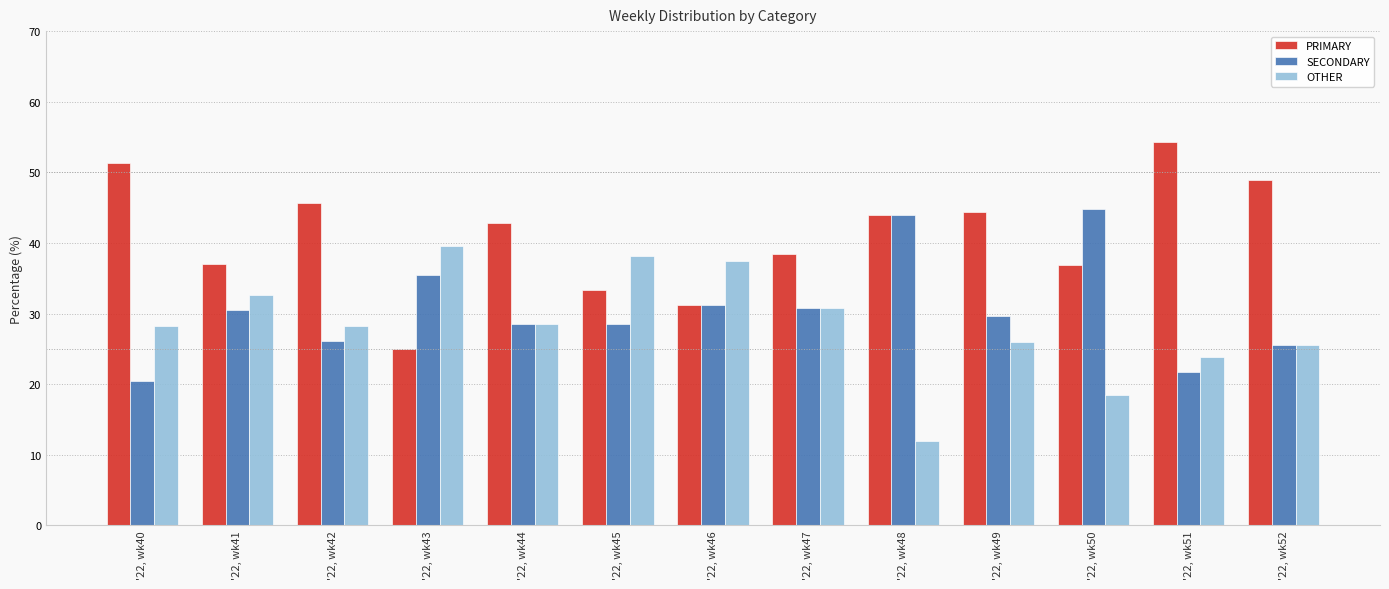

Which category has the lowest value in the SECONDARY series?

'22, wk40